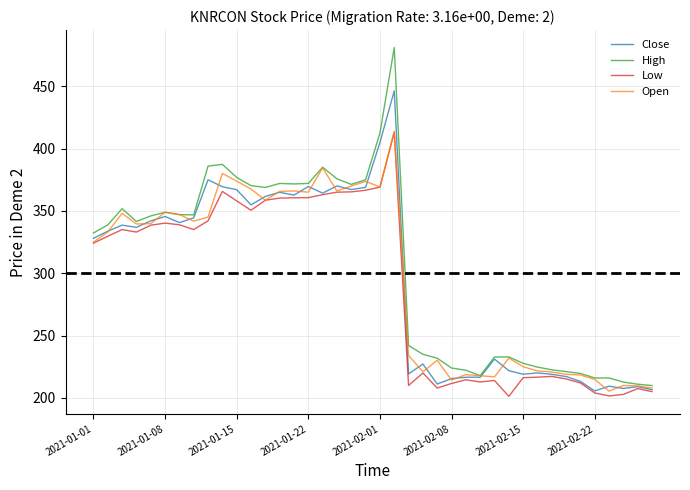

Which series has the largest range (max minus min)?

High